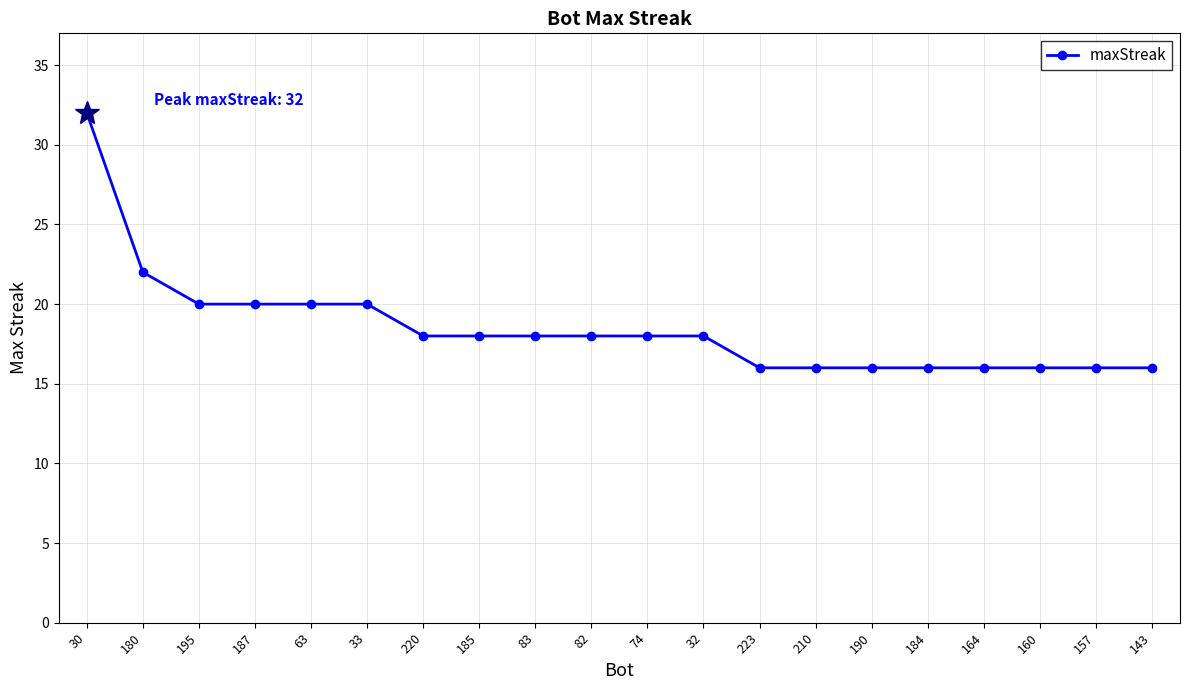

What is the change in value from 220 to 190?

-2